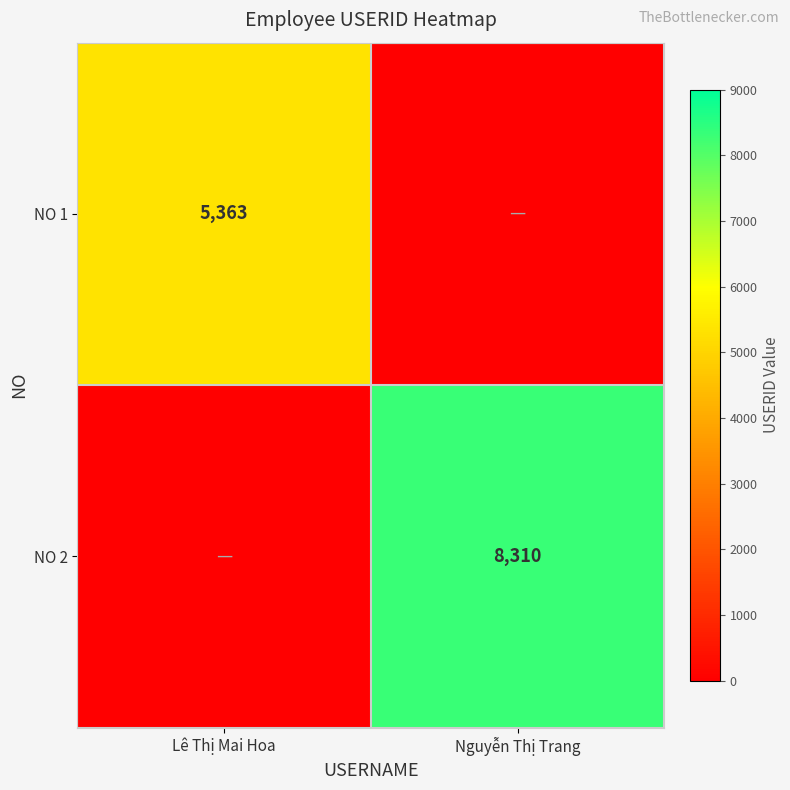

True or false: NO 2 has a value of 12539 at Nguyễn Thị Trang.

False